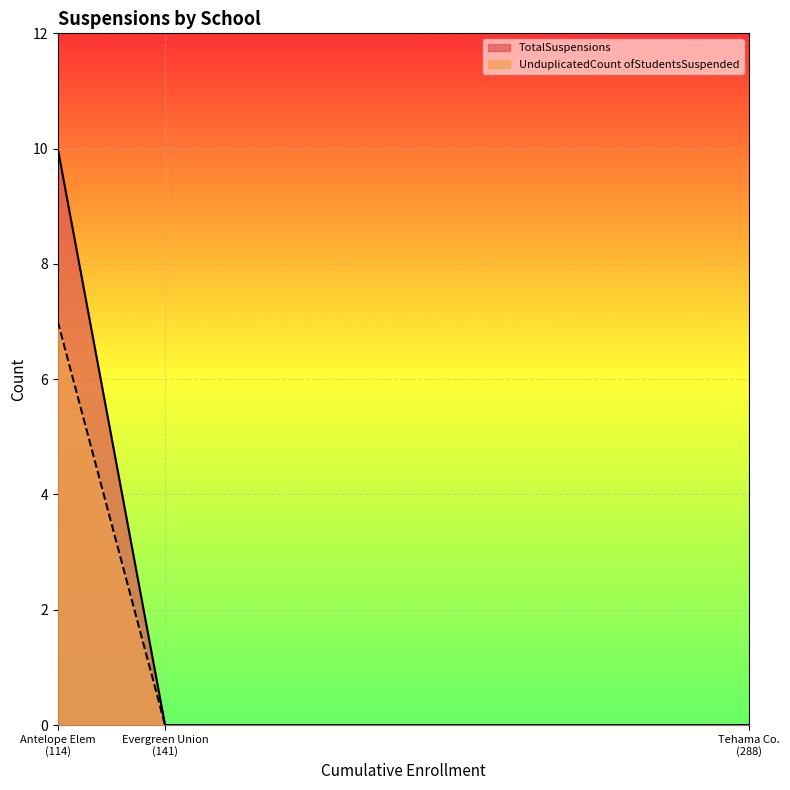

What is the maximum value for TotalSuspensions?

10